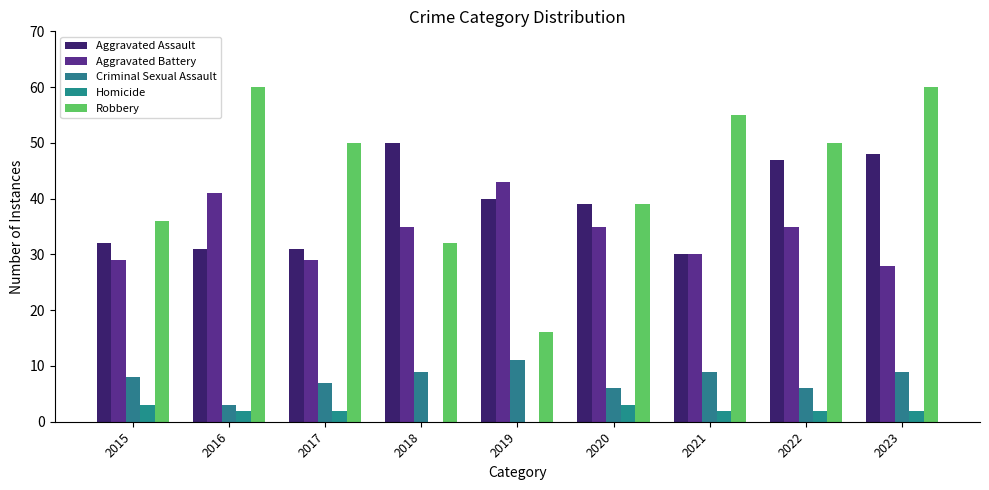

What is the total value across all series at 2018?

126